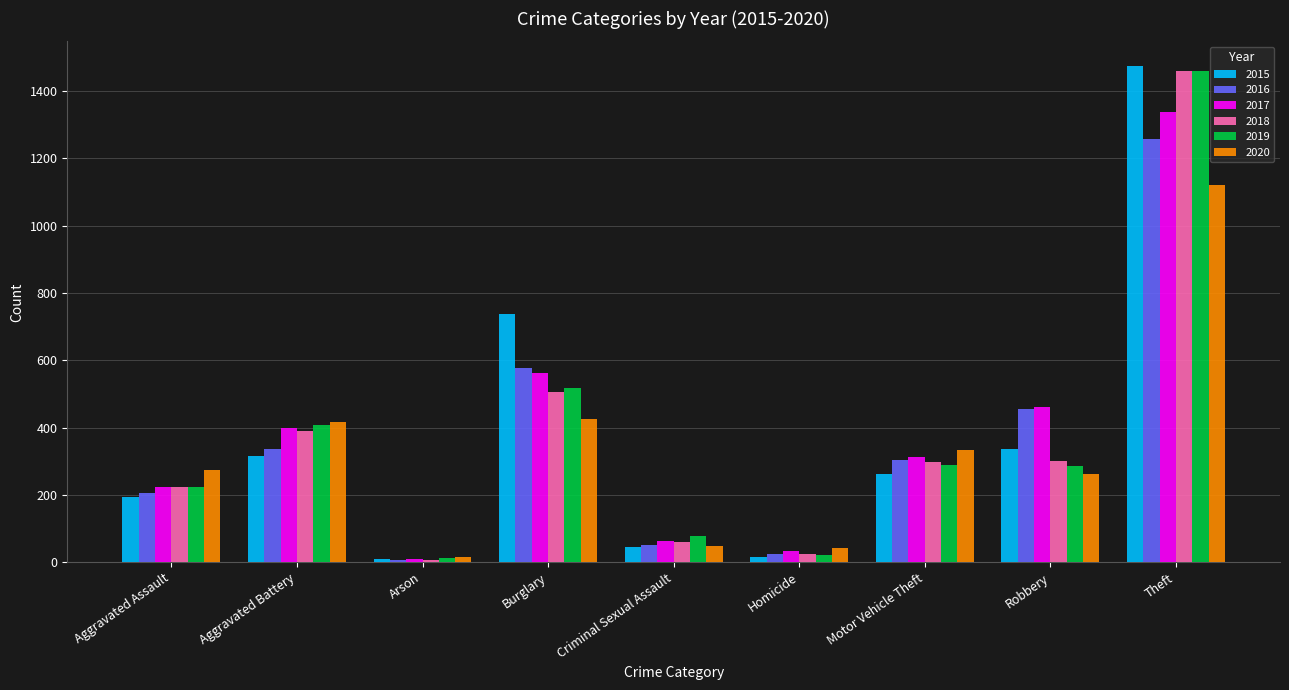

How many data points does each series have?

9